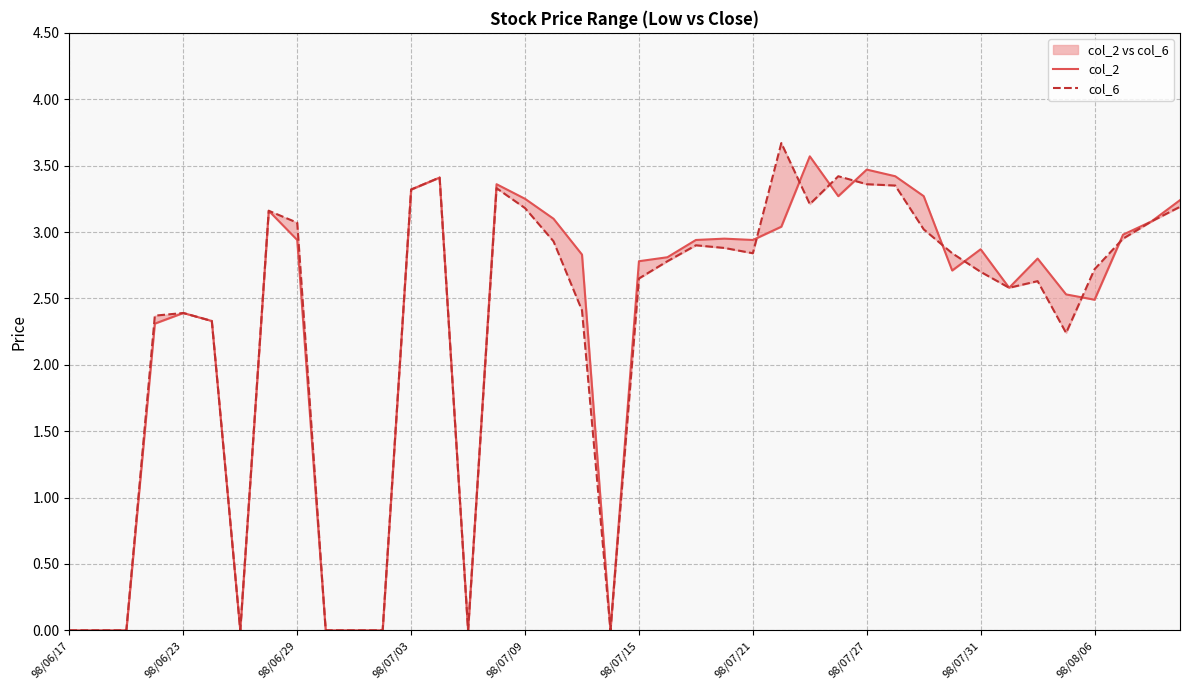

What is the value of the col_6 point at the 25th from the left?

2.8